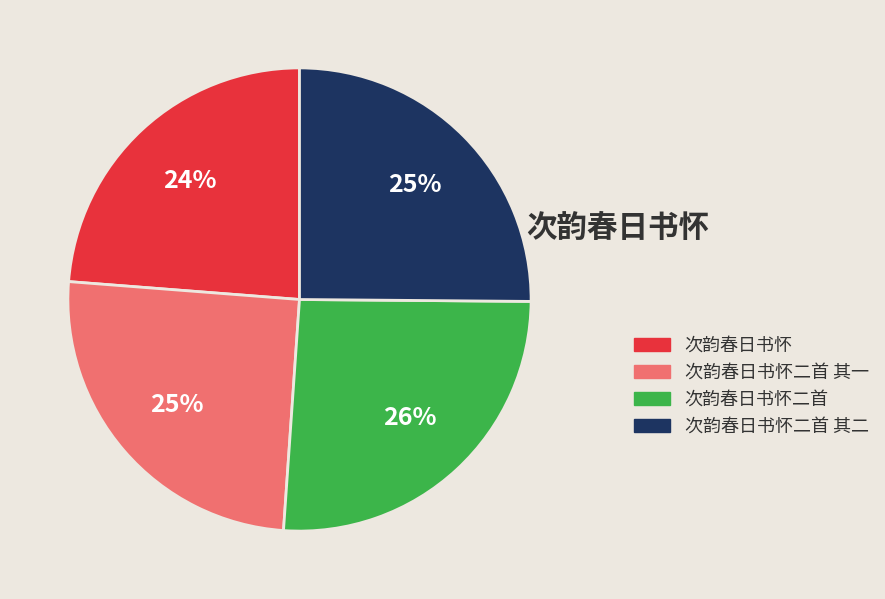

To the nearest percent, what is the difference between the largest and smallest slice percentages?

2%